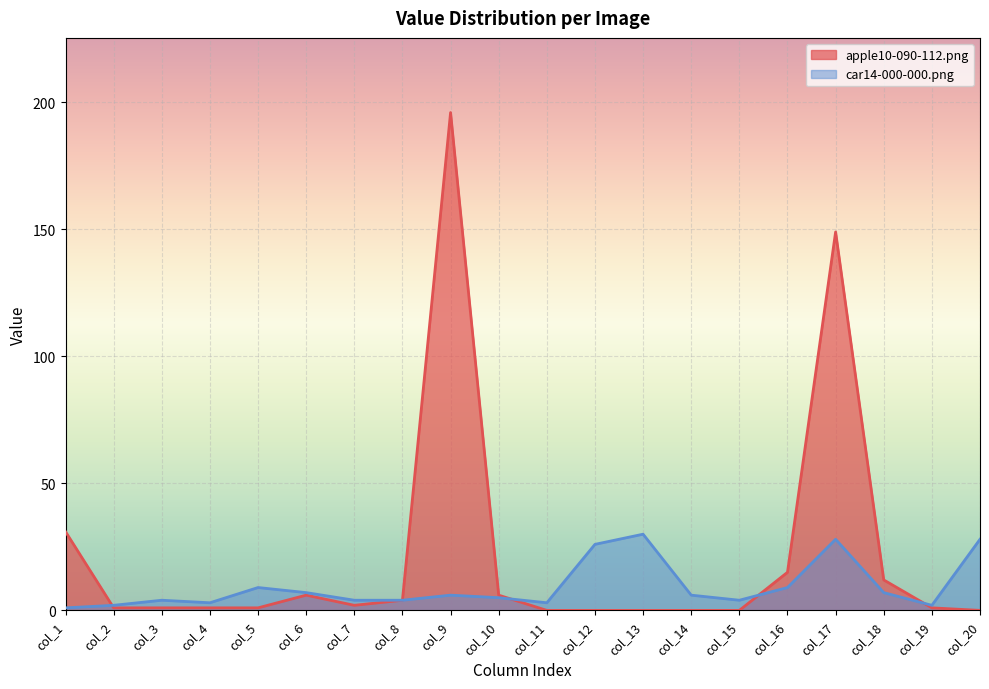

Reading left to right, what are all the values shown in this chart?

apple10-090-112.png: col_1=31	col_2=1	col_3=1	col_4=1	col_5=1	col_6=6	col_7=2	col_8=4	col_9=196	col_10=6	col_11=0	col_12=0	col_13=0	col_14=0	col_15=0	col_16=15	col_17=149	col_18=12	col_19=1	col_20=0
car14-000-000.png: col_1=1	col_2=2	col_3=4	col_4=3	col_5=9	col_6=7	col_7=4	col_8=4	col_9=6	col_10=5	col_11=3	col_12=26	col_13=30	col_14=6	col_15=4	col_16=9	col_17=28	col_18=7	col_19=2	col_20=28